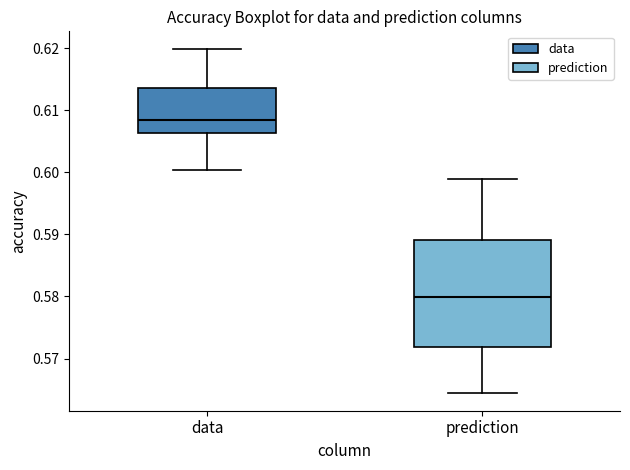

Reading left to right, transcribe this box plot: for each box, give where its median line is, the range the box spans, and where its two whiskers end, as read against the y-axis. The values are not printed on the chart, so give them approximately, as read against the axis.

data: median 0.608, box 0.606 to 0.614, whiskers 0.600 to 0.620
prediction: median 0.580, box 0.572 to 0.589, whiskers 0.564 to 0.599